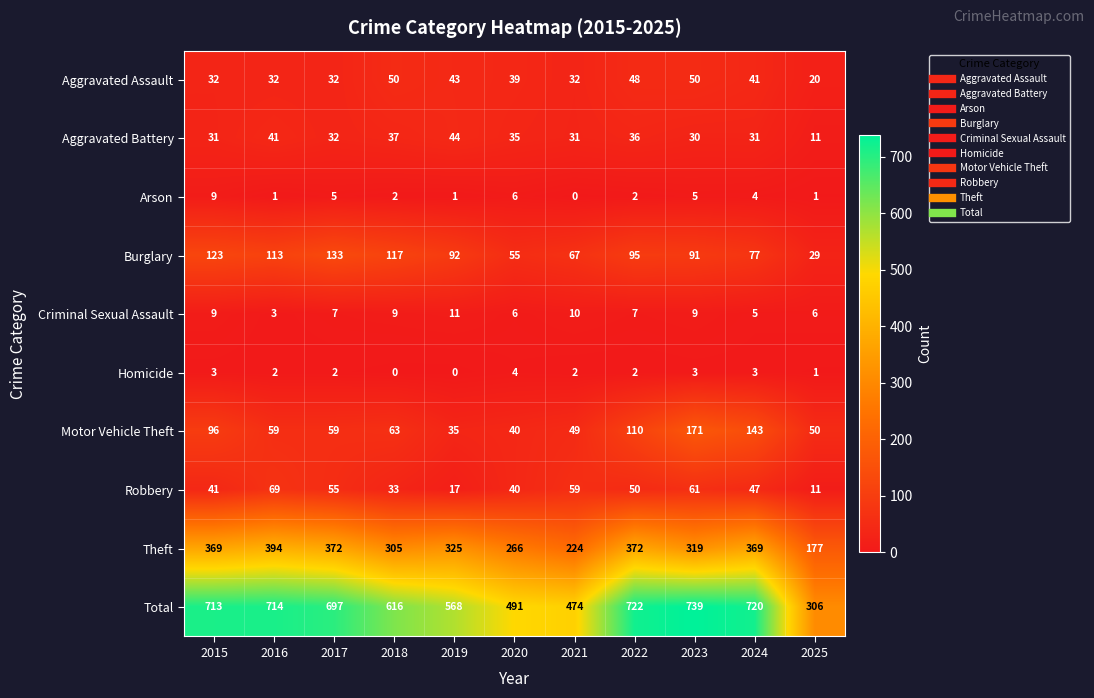

What is the difference between the maximum and minimum values in the Aggravated Assault series?

30